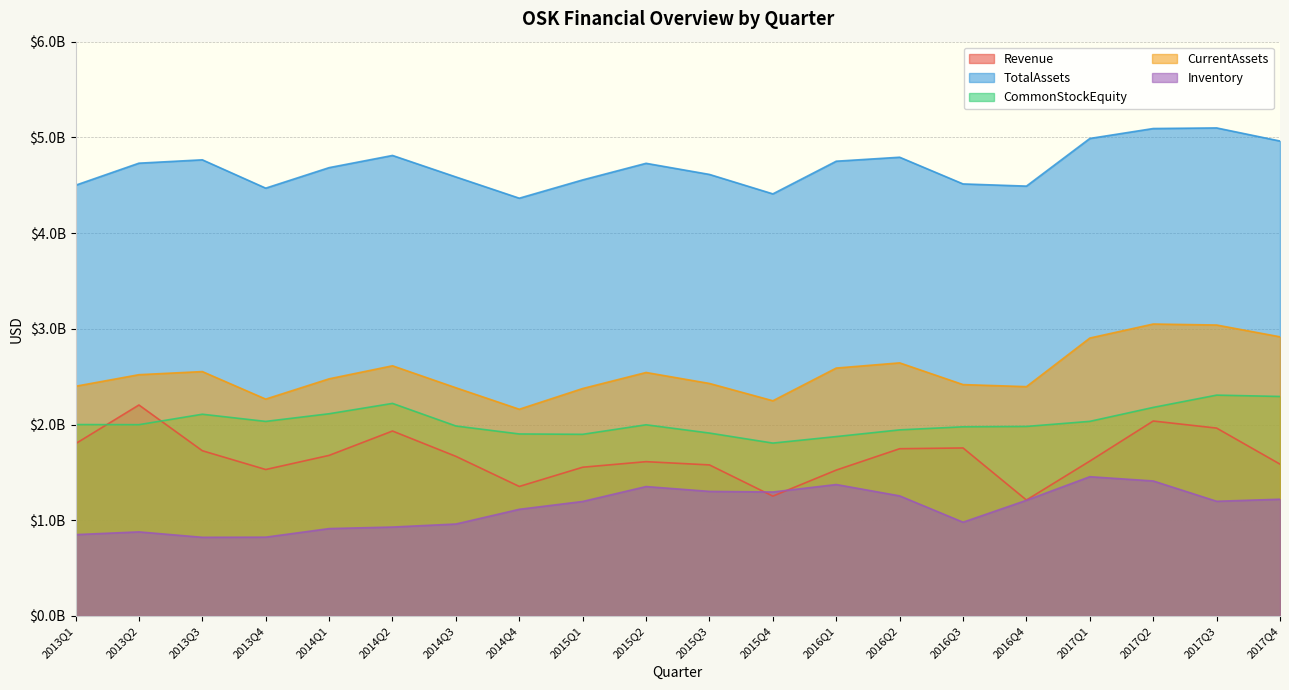

At which label does Inventory reach its peak?

2017Q1